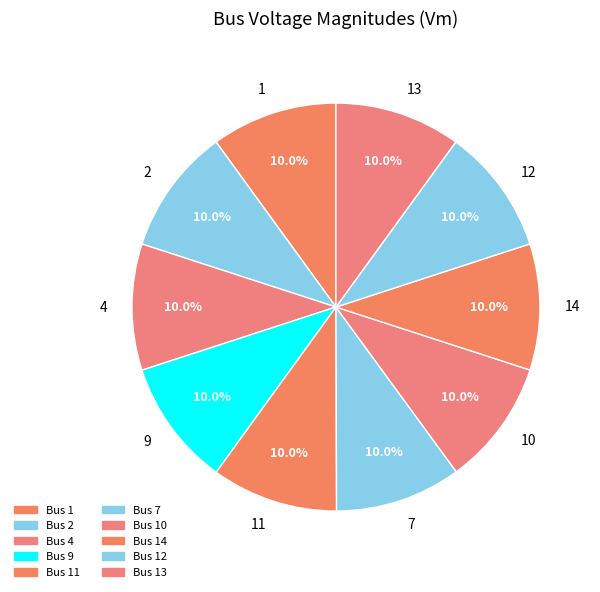

What percentage do 7 and 9 together represent?

20.0%